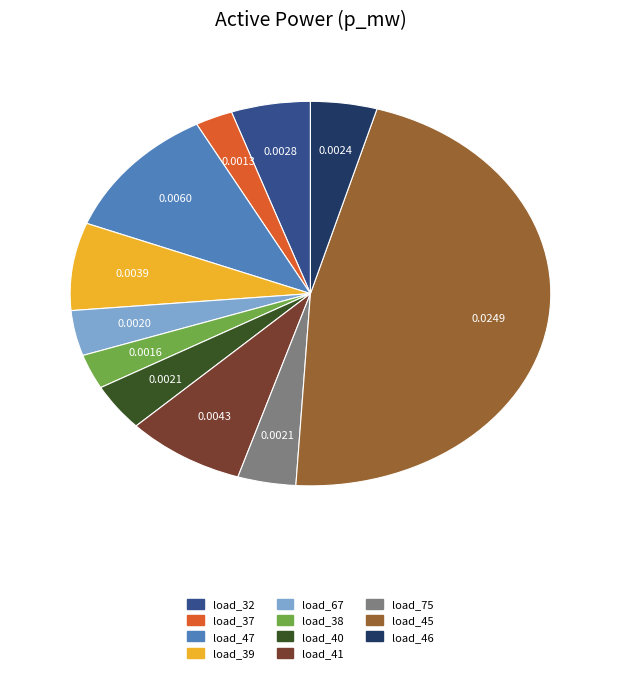

Is there a majority slice in this chart?

No